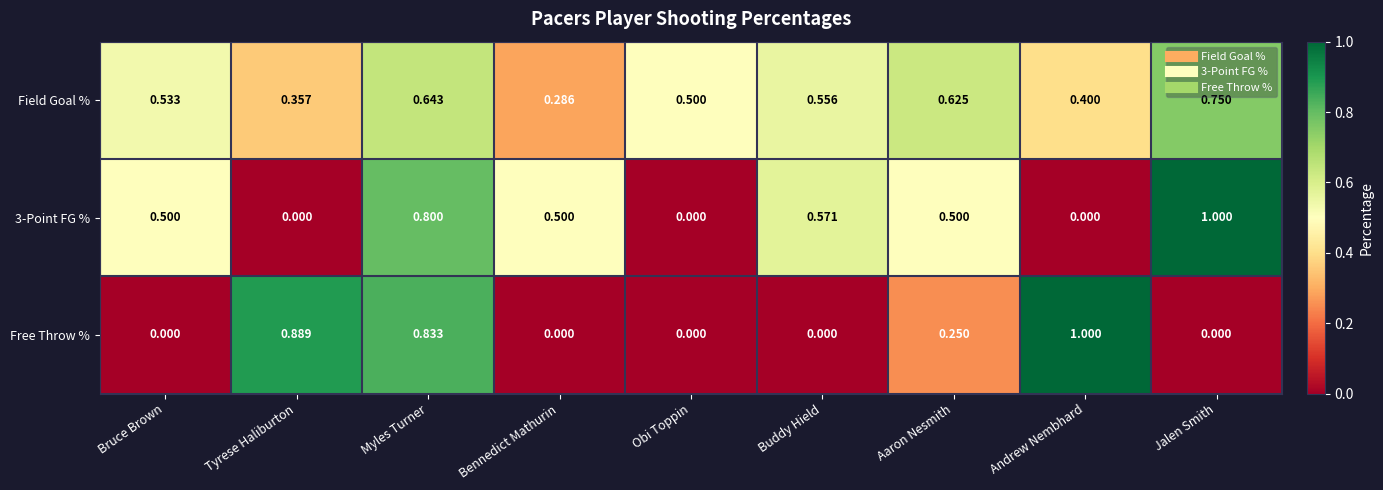

Between Buddy Hield and Aaron Nesmith, which series saw the biggest shift?

Free Throw %